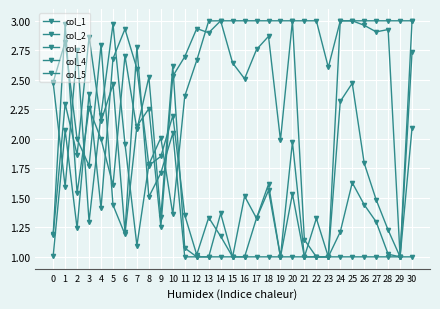

What is the value of the col_4 point at the 29th from the left?

1.2